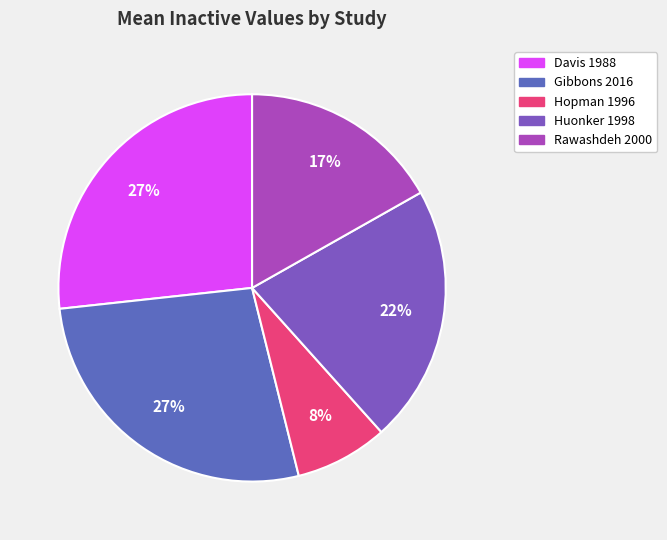

What percentage do Davis 1988 and Gibbons 2016 together represent?

53.9%